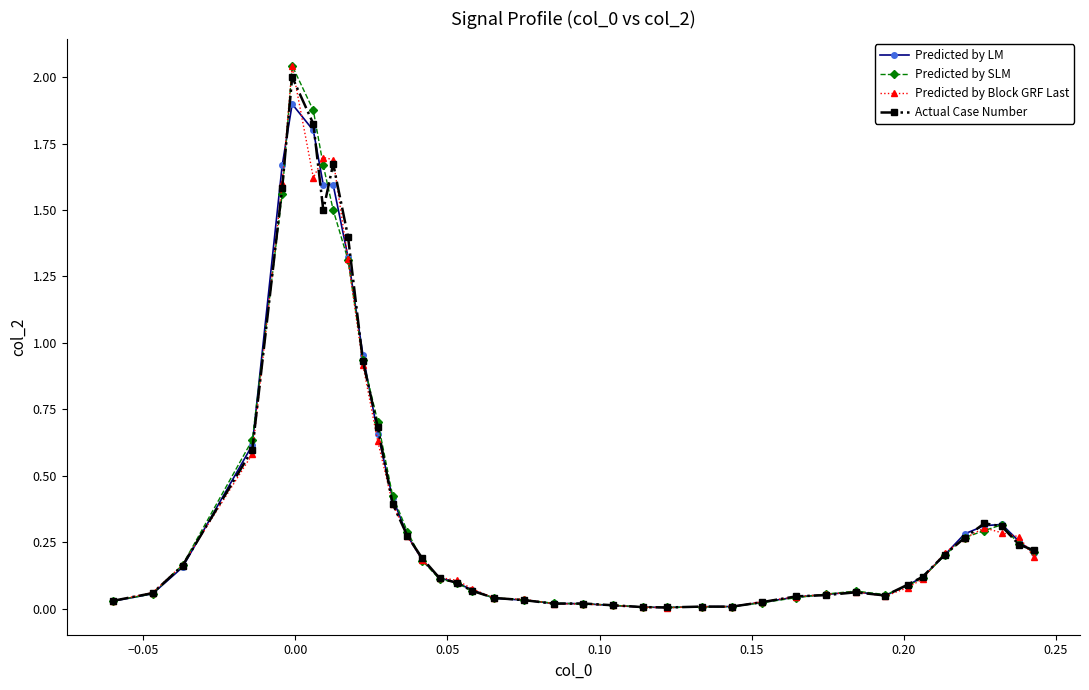

Rank the series by their average value, from highest to lowest.

Predicted by SLM, Actual Case Number, Predicted by LM, Predicted by Block GRF Last